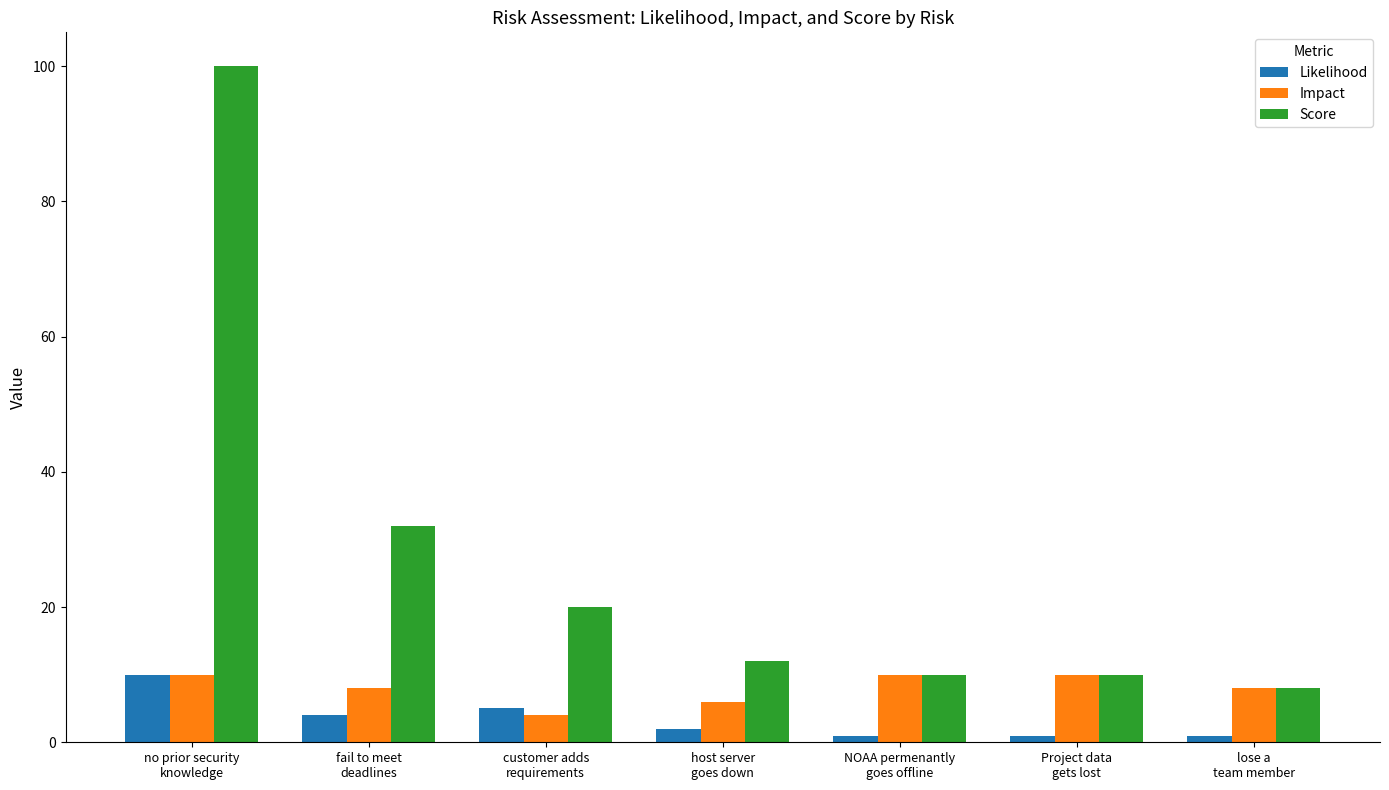

The value of Score at no prior security
knowledge is 146. True or false?

False